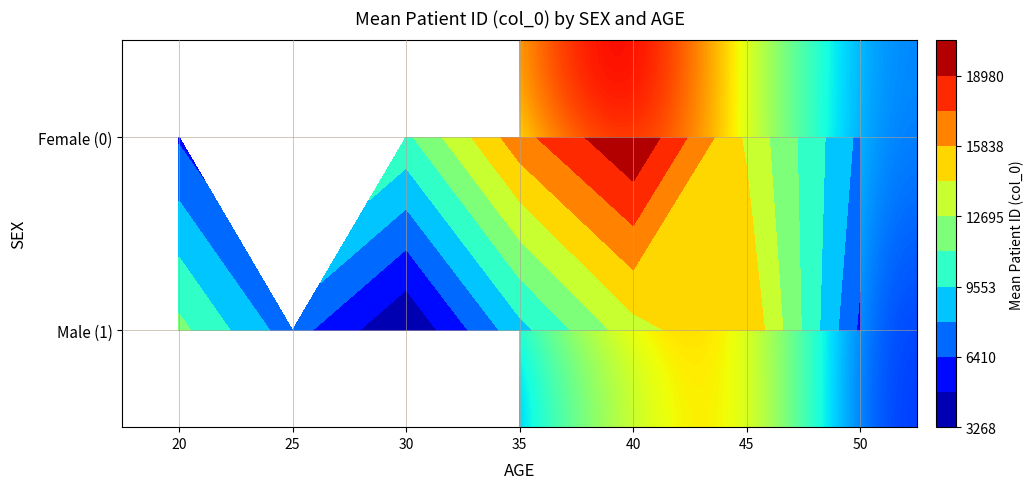

Read the Female (0) value at 50.

7569.5